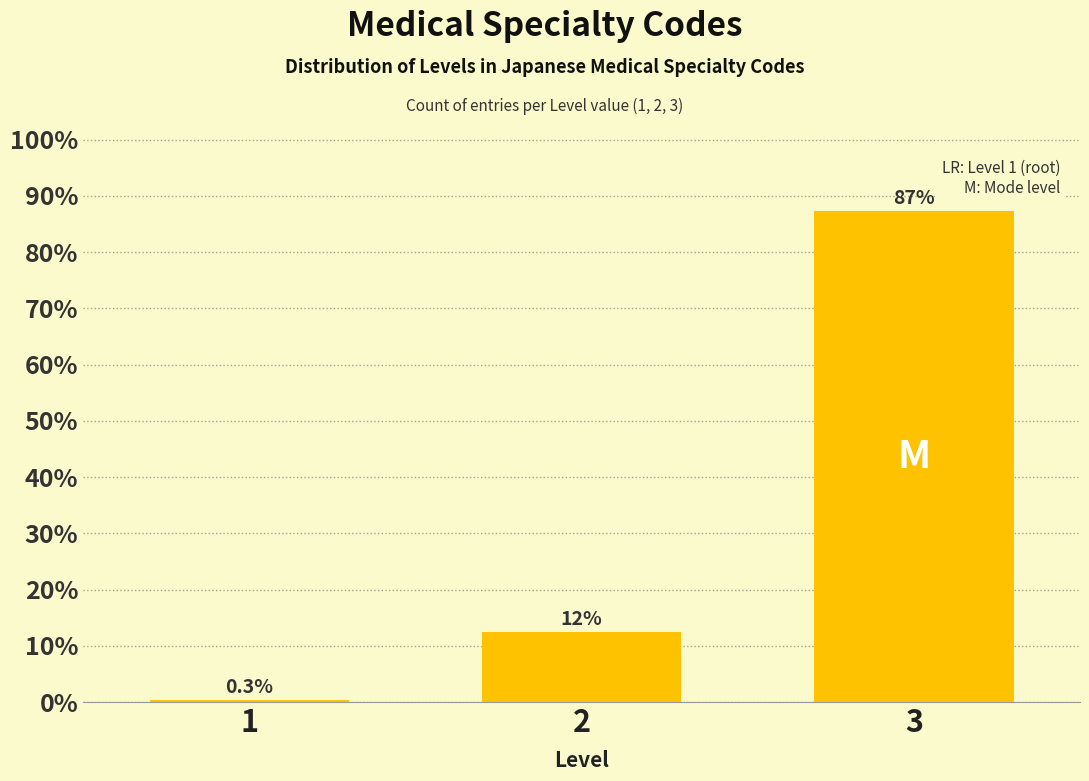

Reading left to right, what are all the values shown in this chart?

1=0.3	2=12.4	3=87.3